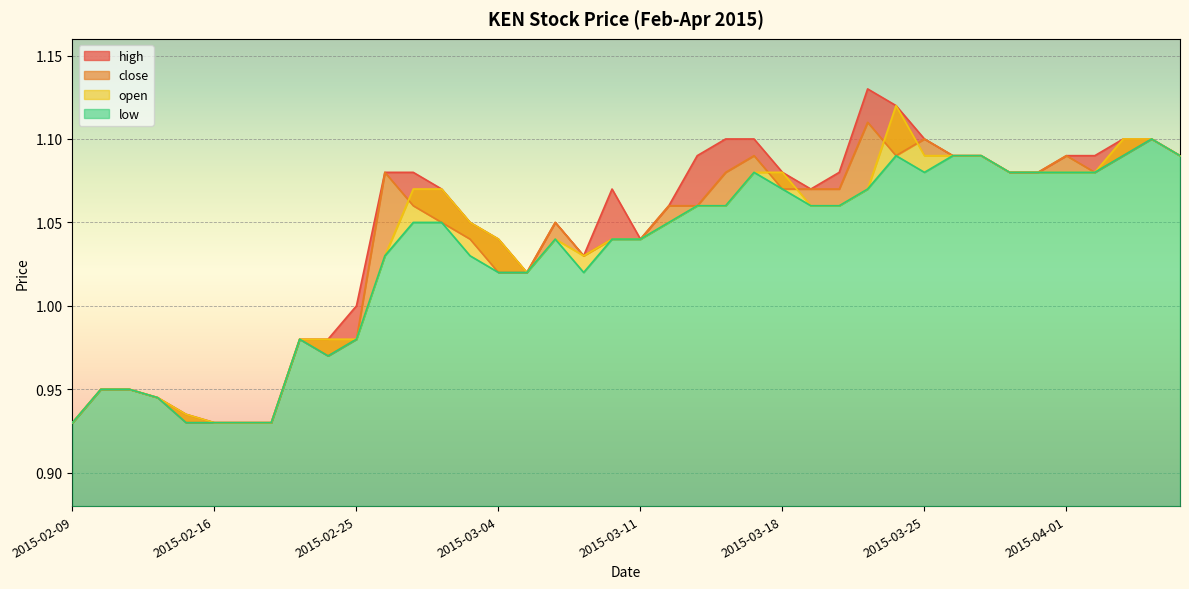

Reading left to right, list all the values displayed in this chart.

high: 0.9	0.9	0.9	0.9	0.9	0.9	0.9	0.9	1.0	1.0	1.0	1.1	1.1	1.1	1.1	1.0	1.0	1.1	1.0	1.1	1.0	1.1	1.1	1.1	1.1	1.1	1.1	1.1	1.1	1.1	1.1	1.1	1.1	1.1	1.1	1.1	1.1	1.1	1.1	1.1
close: 0.9	0.9	0.9	0.9	0.9	0.9	0.9	0.9	1.0	1.0	1.0	1.1	1.1	1.1	1.0	1.0	1.0	1.1	1.0	1.0	1.0	1.1	1.1	1.1	1.1	1.1	1.1	1.1	1.1	1.1	1.1	1.1	1.1	1.1	1.1	1.1	1.1	1.1	1.1	1.1
open: 0.9	0.9	0.9	0.9	0.9	0.9	0.9	0.9	1.0	1.0	1.0	1.0	1.1	1.1	1.1	1.0	1.0	1.0	1.0	1.0	1.0	1.1	1.1	1.1	1.1	1.1	1.1	1.1	1.1	1.1	1.1	1.1	1.1	1.1	1.1	1.1	1.1	1.1	1.1	1.1
low: 0.9	0.9	0.9	0.9	0.9	0.9	0.9	0.9	1.0	1.0	1.0	1.0	1.1	1.1	1.0	1.0	1.0	1.0	1.0	1.0	1.0	1.1	1.1	1.1	1.1	1.1	1.1	1.1	1.1	1.1	1.1	1.1	1.1	1.1	1.1	1.1	1.1	1.1	1.1	1.1